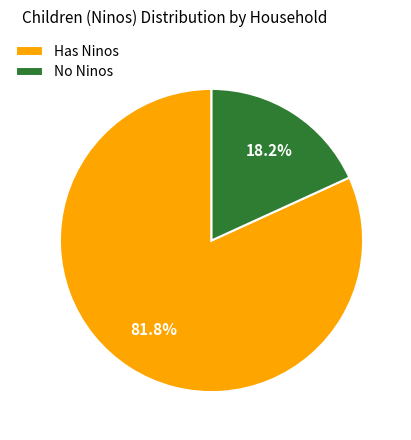

What percentage do Has Ninos and No Ninos together represent?

100.0%